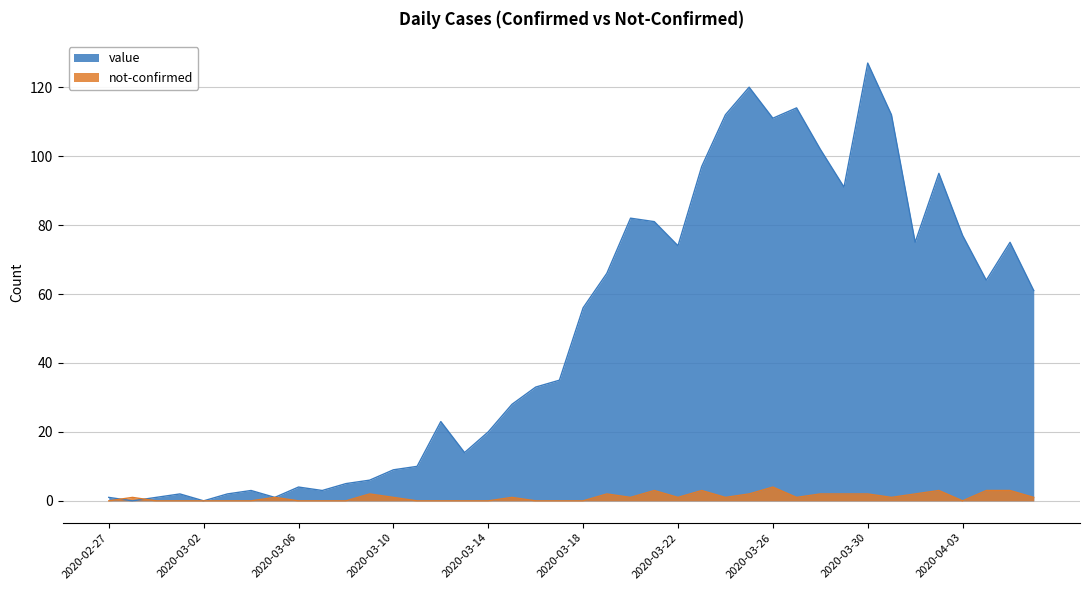

Which series has the widest spread of values?

value